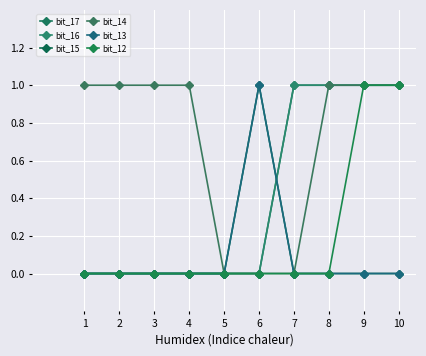

List the labels in order of bit_13 value, largest first.

6, 1, 2, 3, 4, 5, 7, 8, 9, 10